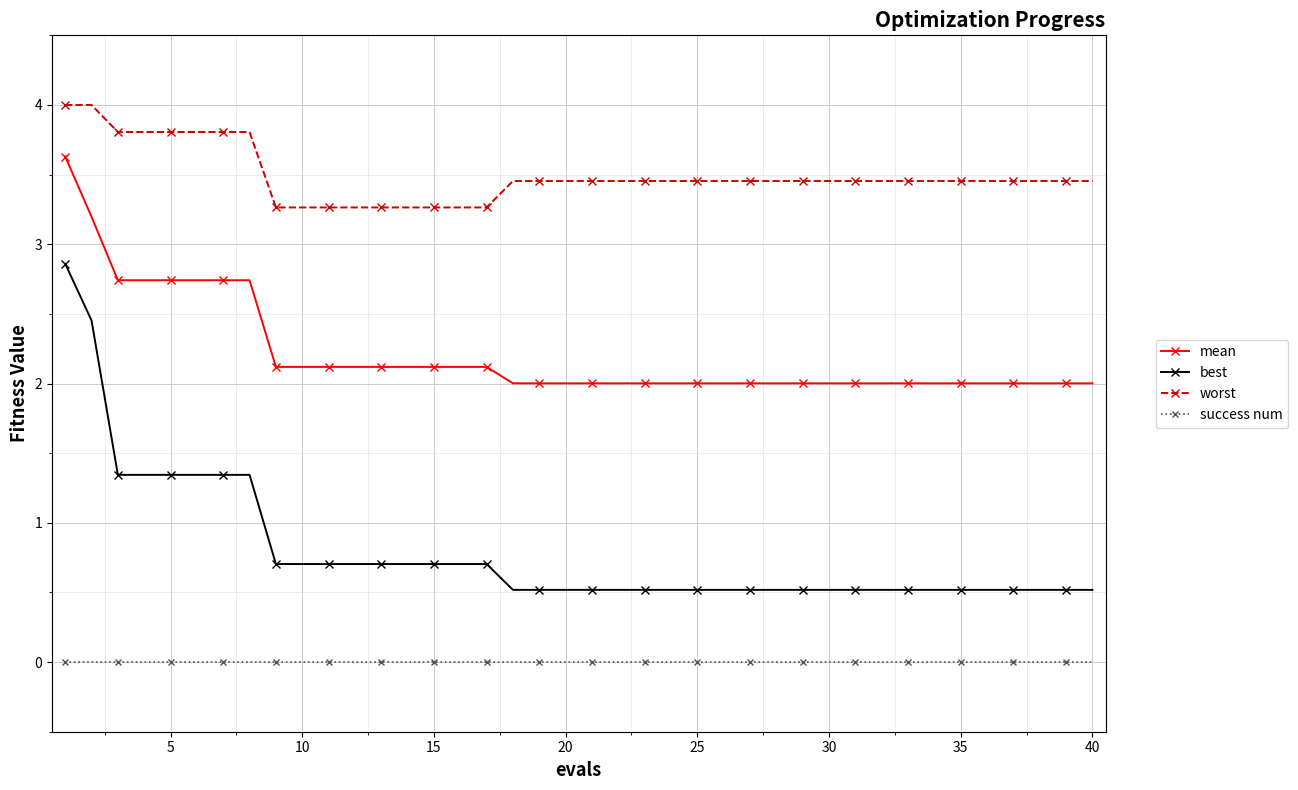

Which series has the widest spread of values?

best